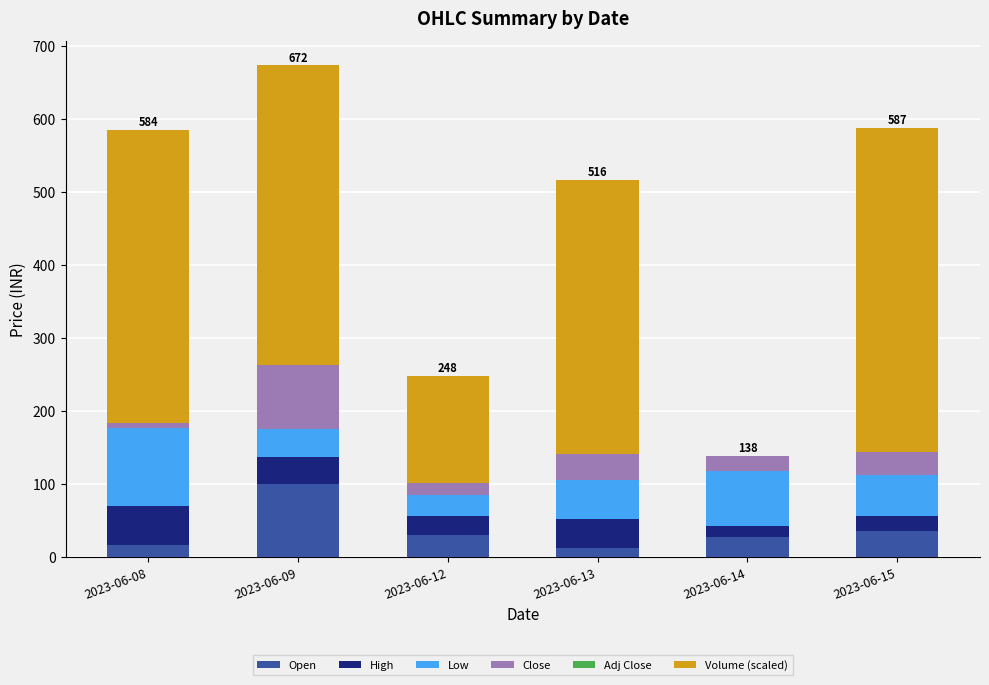

What is the total value across all series at 2023-06-15?

587.4